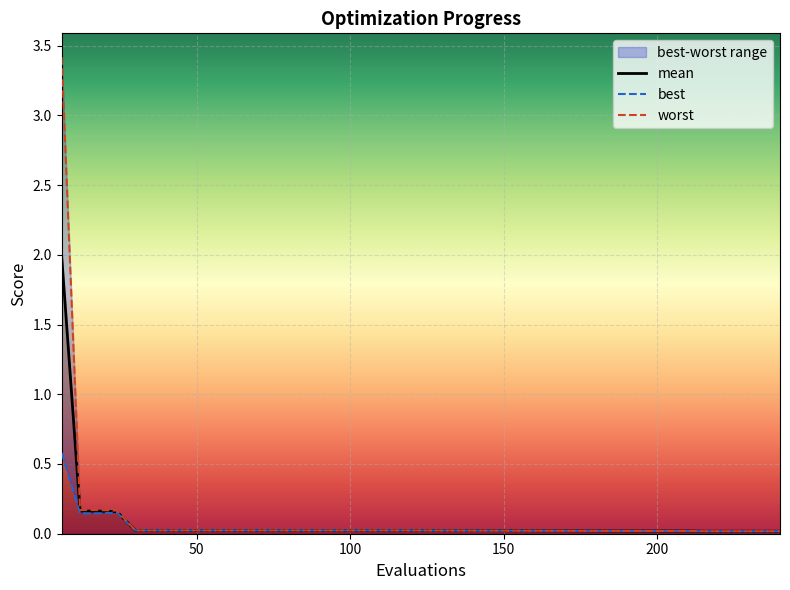

What is the highest value of the mean series?

2.0